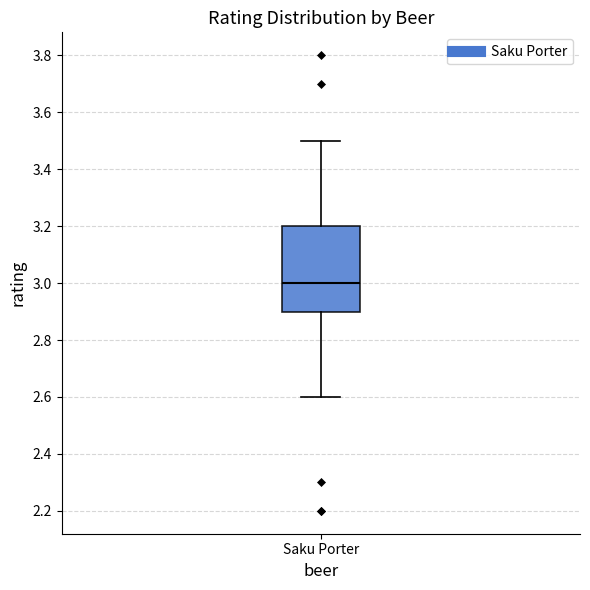

Read this box plot against the y-axis: the position of the median line, the range covered by the box, and the ends of both whiskers. The values are not printed on the chart, so give them approximately, as read against the axis.

median 3.0, box 2.9 to 3.2, whiskers 2.6 to 3.5